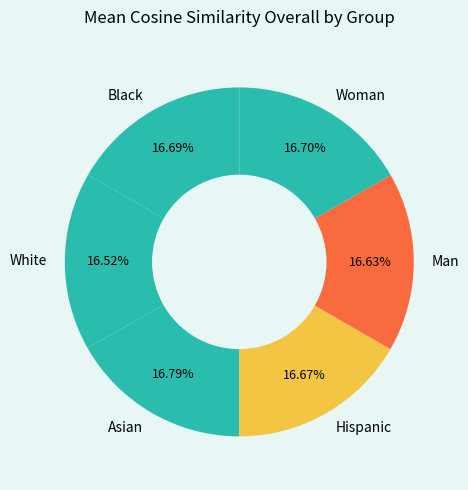

What is the ratio of the value at Woman to the value at Asian?

1.0